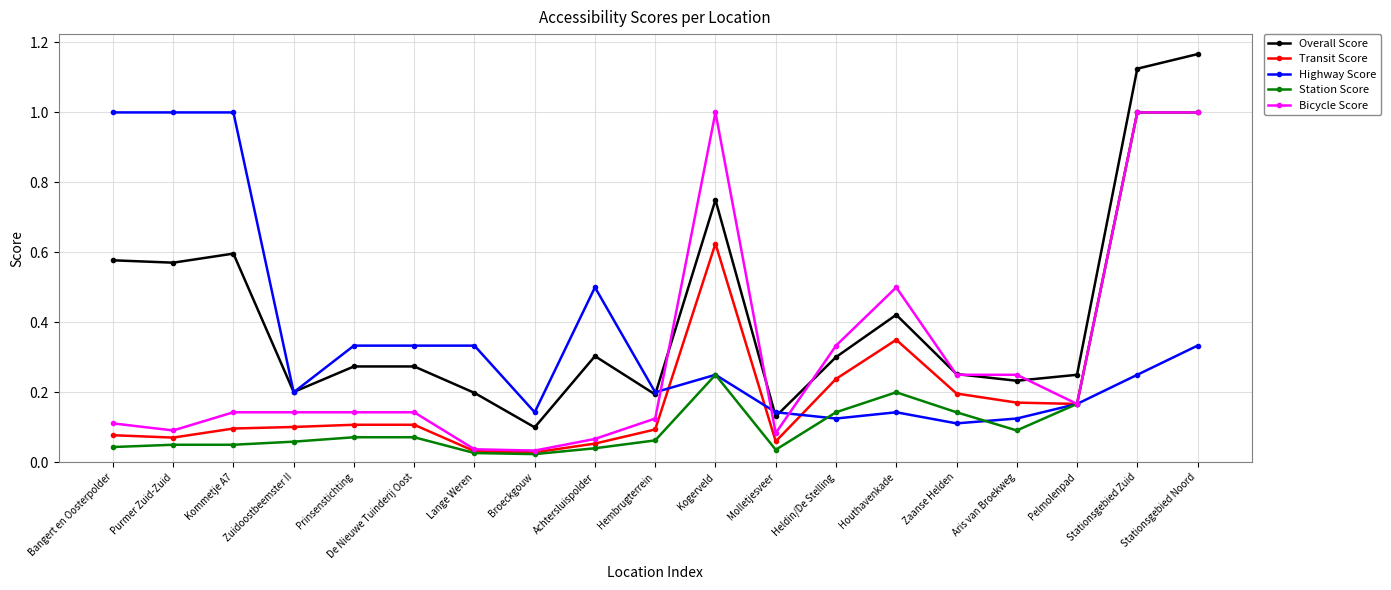

Is it true that Highway Score equals 1.0 at Bangert en Oosterpolder?

True